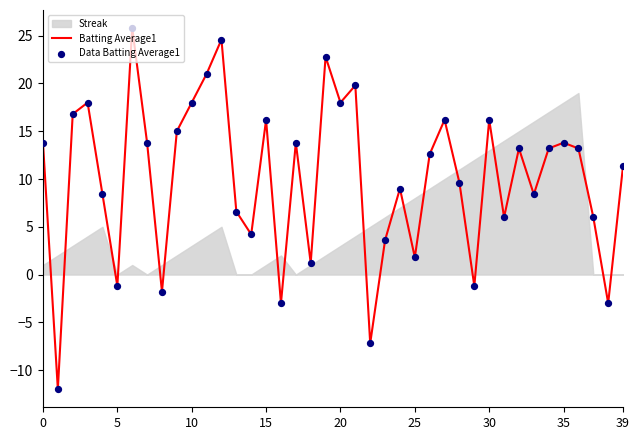

Which series contains the highest Y value?

Batting Average1